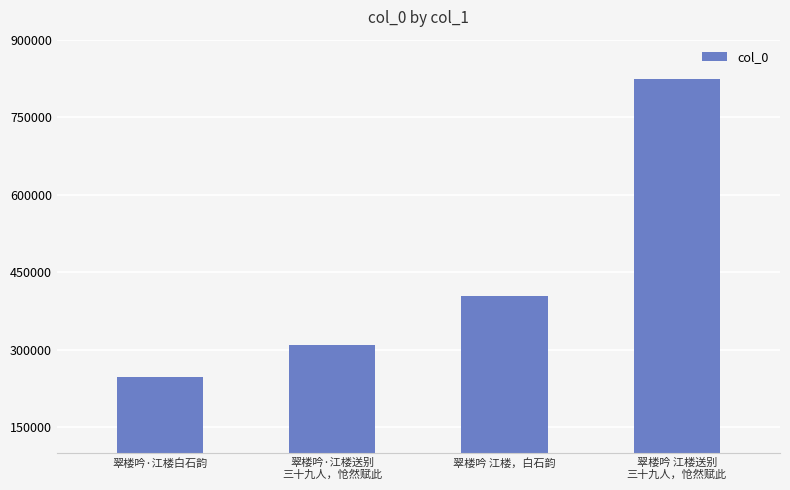

What is the value of the 4th bar from the left?

822963